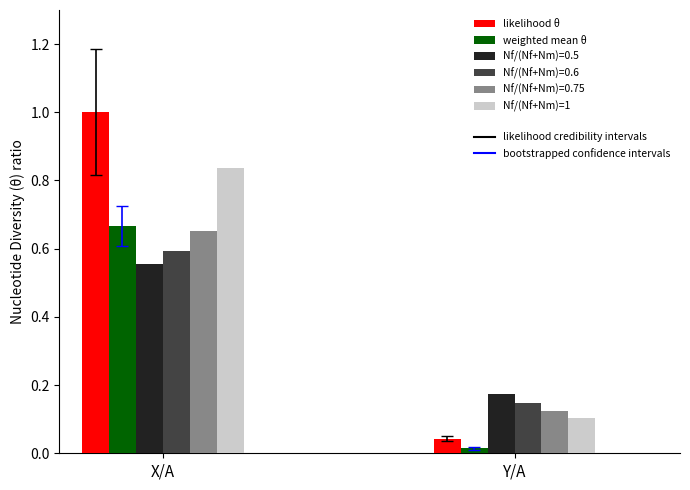

At which category does the chart reach its peak across all series?

X/A